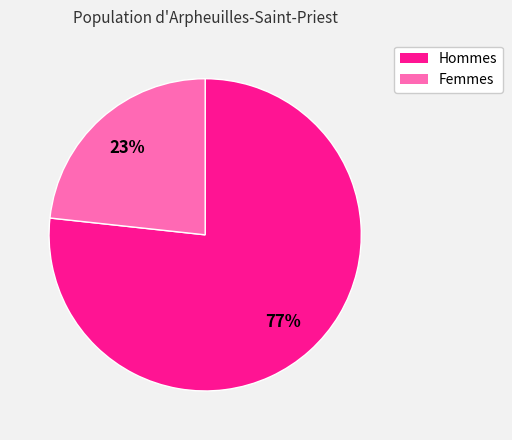

To the nearest percent, what is the average slice percentage?

50%